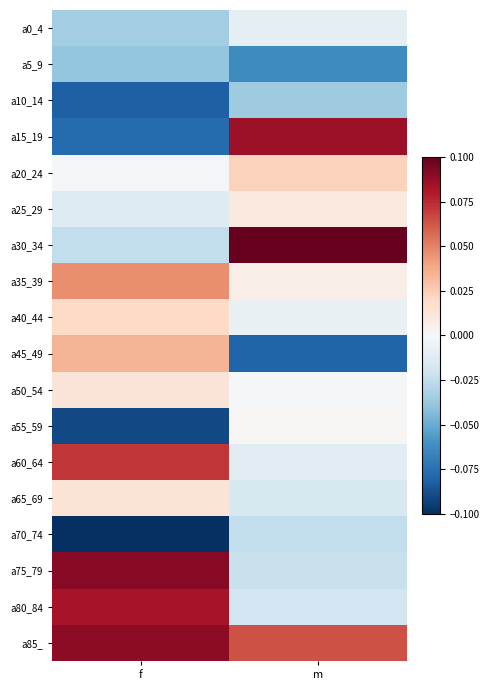

How many data points does each series have?

2